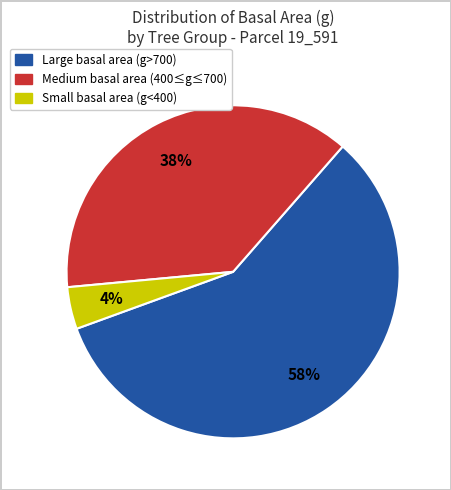

Is there a majority slice in this chart?

Yes